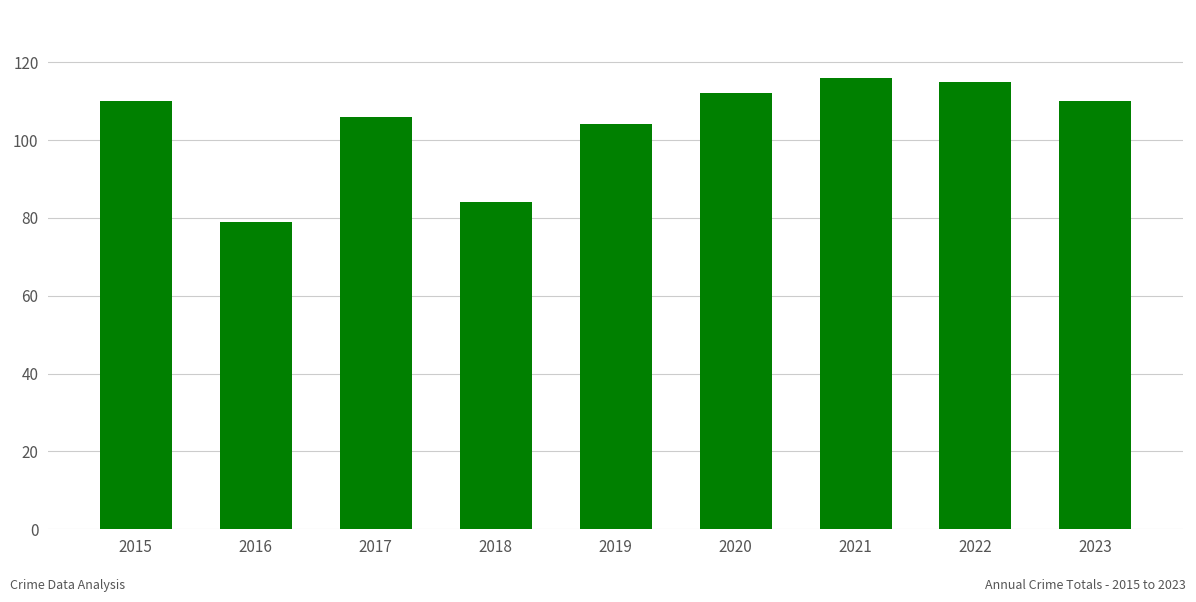

Reading left to right, extract all data points from this chart.

2015=110	2016=79	2017=106	2018=84	2019=104	2020=112	2021=116	2022=115	2023=110